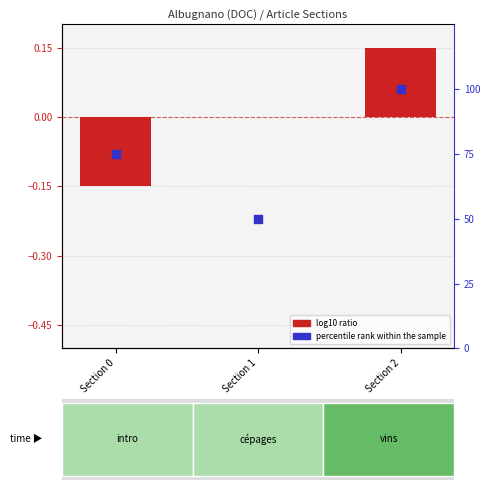

At which category is the sum across all series the highest?

Section 2